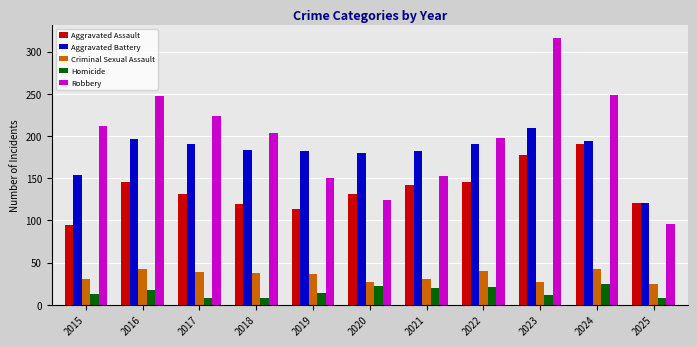

At which category does the chart reach its peak across all series?

2023